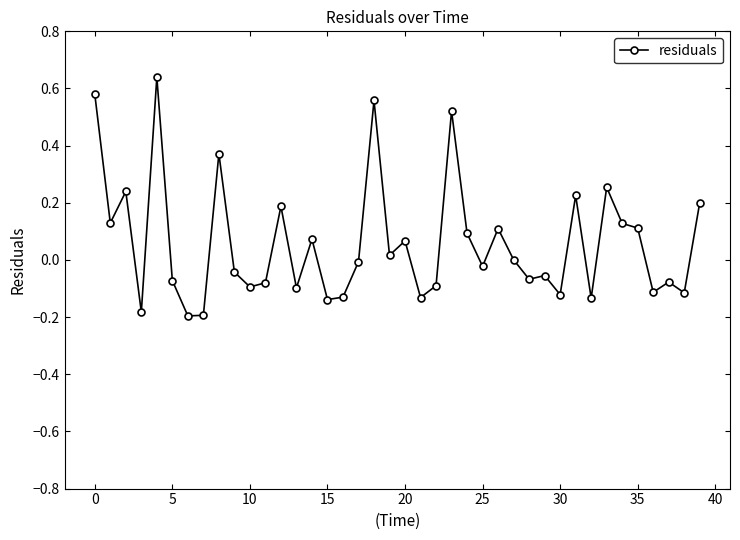

What is the sum of all values?

2.3